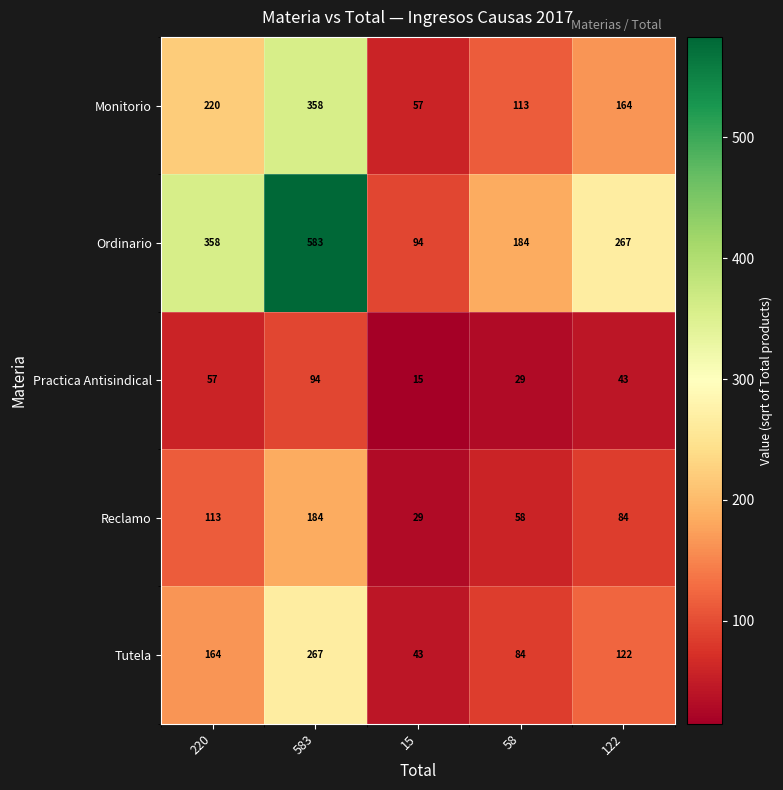

What is the difference between the Ordinario values at 583 and 220?

225